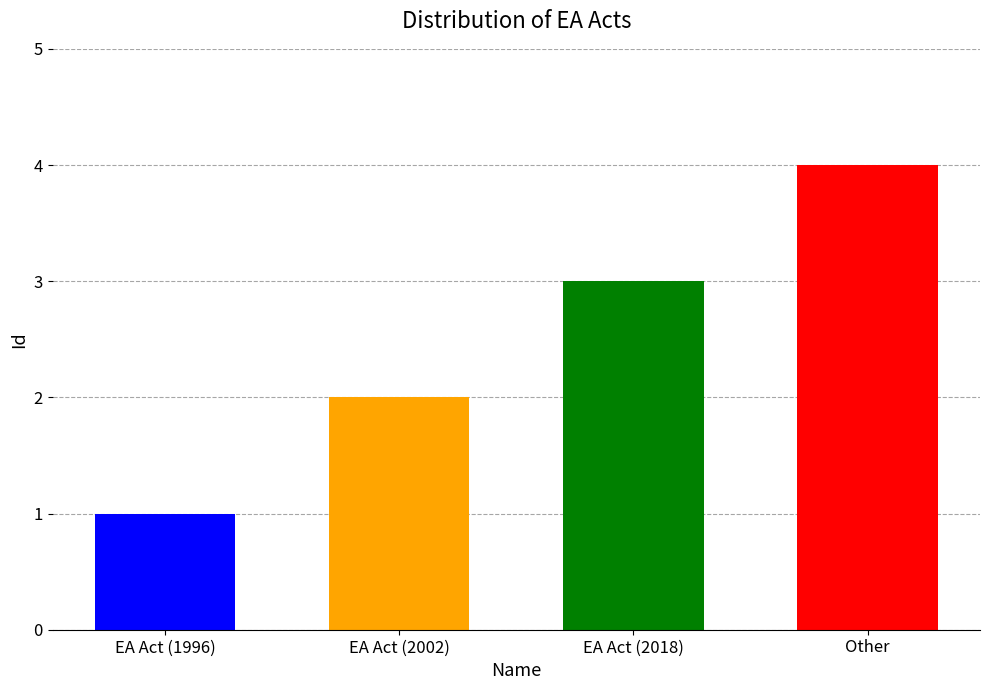

Is it true that the value at Other is 3?

False